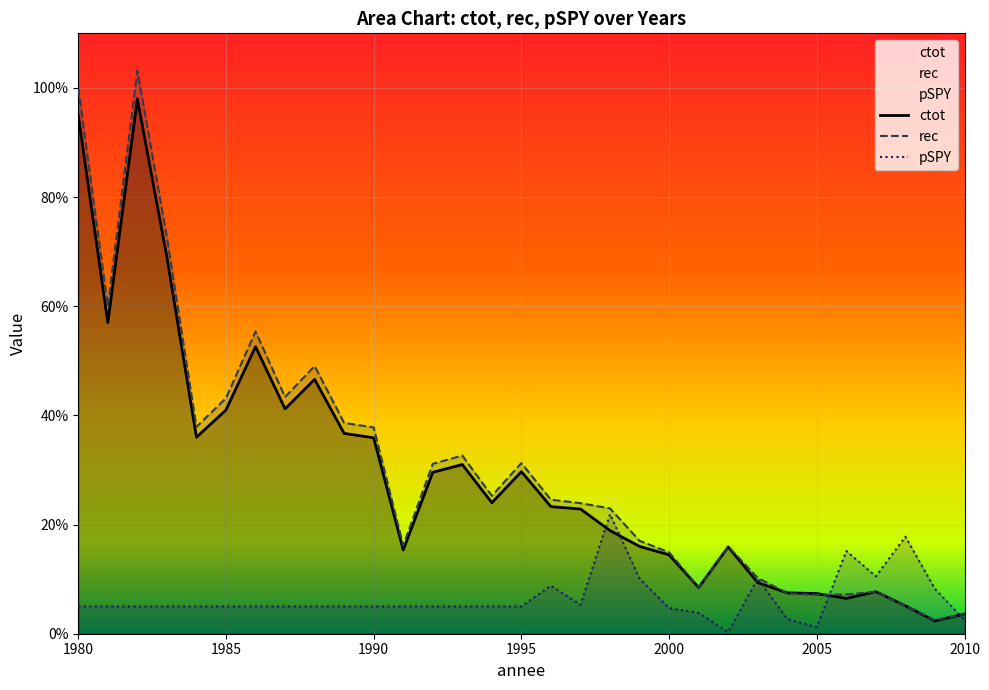

Rank the series by their maximum value, from highest to lowest.

rec, ctot, pSPY